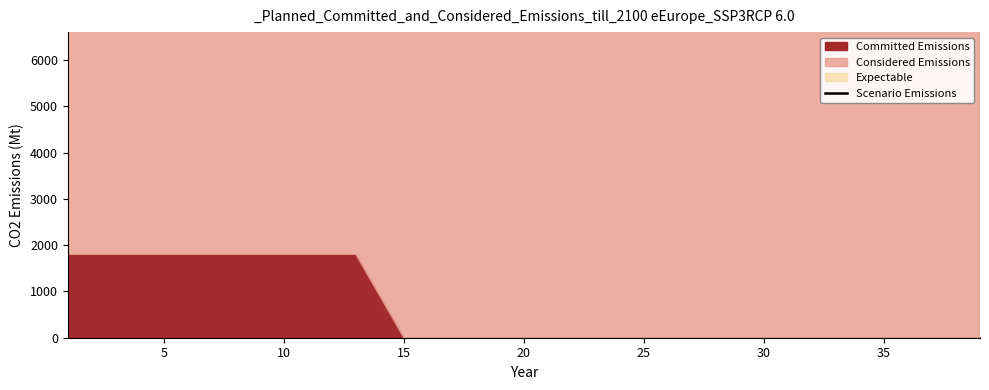

True or false: there are more than 0 points higher than both neighbors.

False